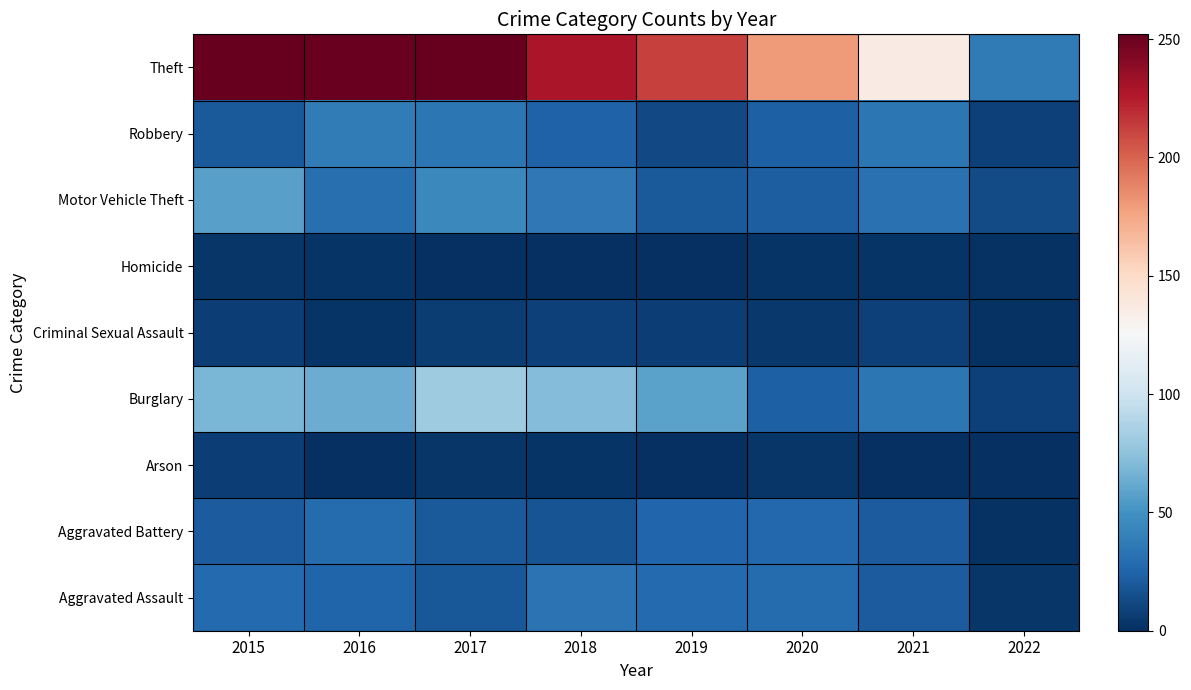

Count the number of categories in the chart.

8